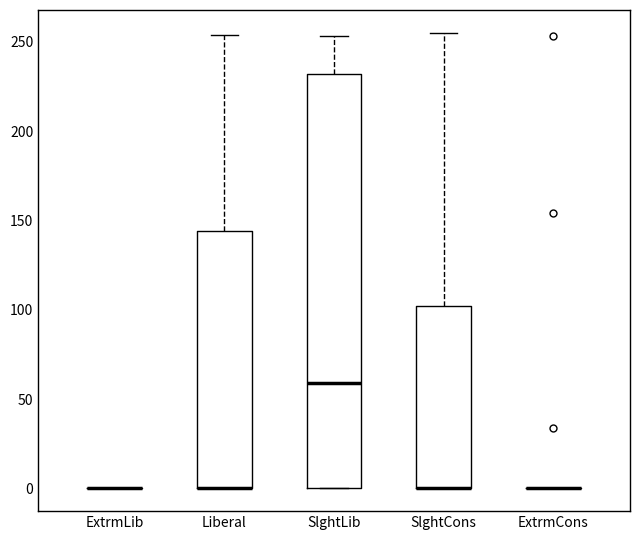

Reading left to right, transcribe this box plot: for each box, give where its median line is, the range the box spans, and where its two whiskers end, as read against the y-axis. The values are not printed on the chart, so give them approximately, as read against the axis.

ExtrmLib: box collapsed to a line at 0, whiskers 0 to 0
Liberal: median 0 (drawn on the box's lower edge), box 0 to 145, whiskers 0 to 255
SlghtLib: median 60, box 0 to 230, whiskers 0 to 255
SlghtCons: median 0 (drawn on the box's lower edge), box 0 to 100, whiskers 0 to 255
ExtrmCons: box collapsed to a line at 0, whiskers 0 to 0